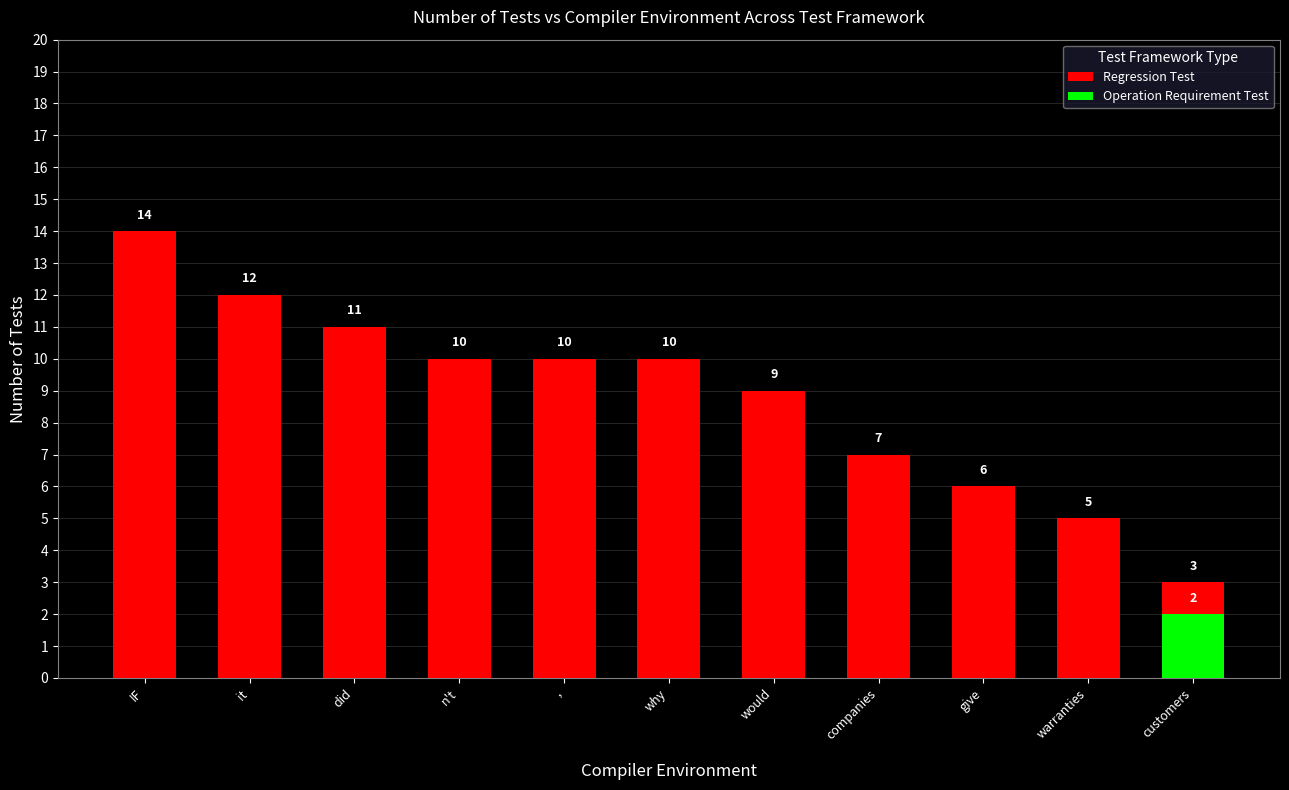

Reading left to right, extract all data points from this chart.

Regression Test: IF=14	it=12	did=11	n't=10	,=10	why=10	would=9	companies=7	give=6	warranties=5	customers=3
Operation Requirement Test: IF=0	it=0	did=0	n't=0	,=0	why=0	would=0	companies=0	give=0	warranties=0	customers=2